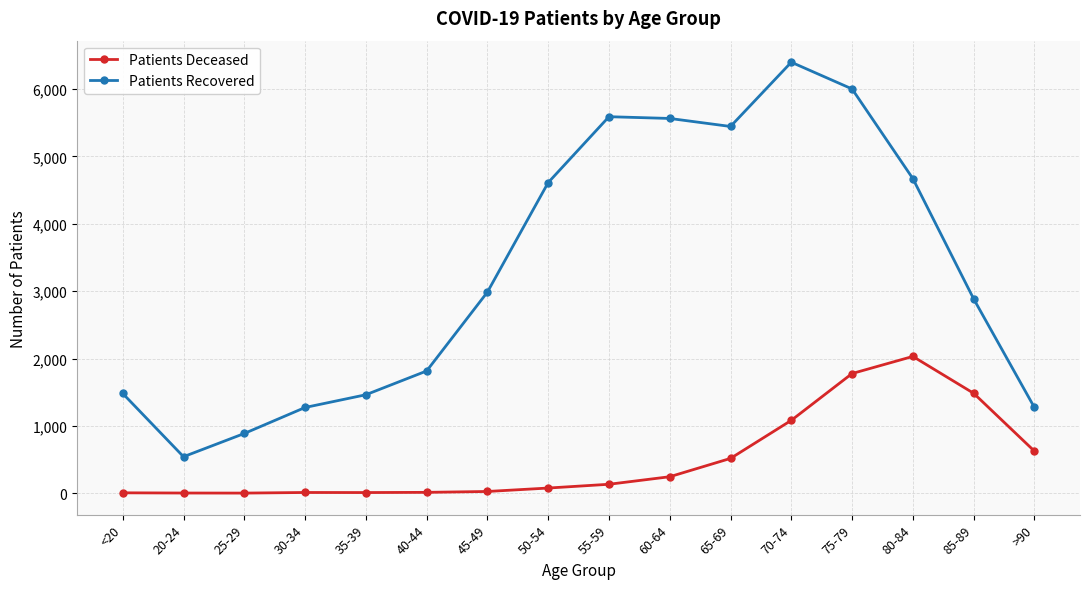

True or false: Patients Recovered has a value of 1273 at >90.

True